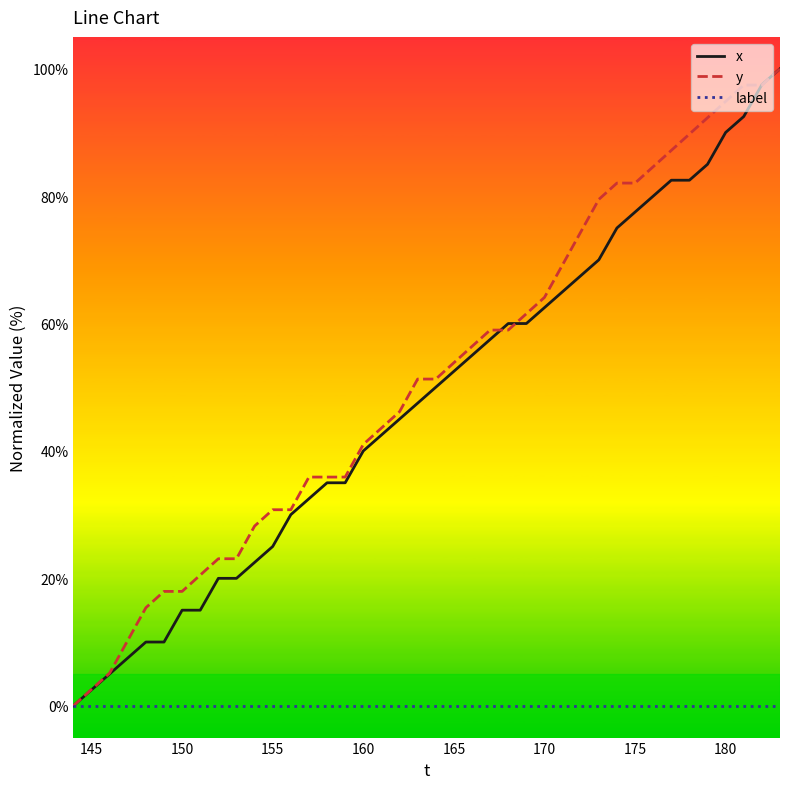

What is the greatest value displayed?

100.0